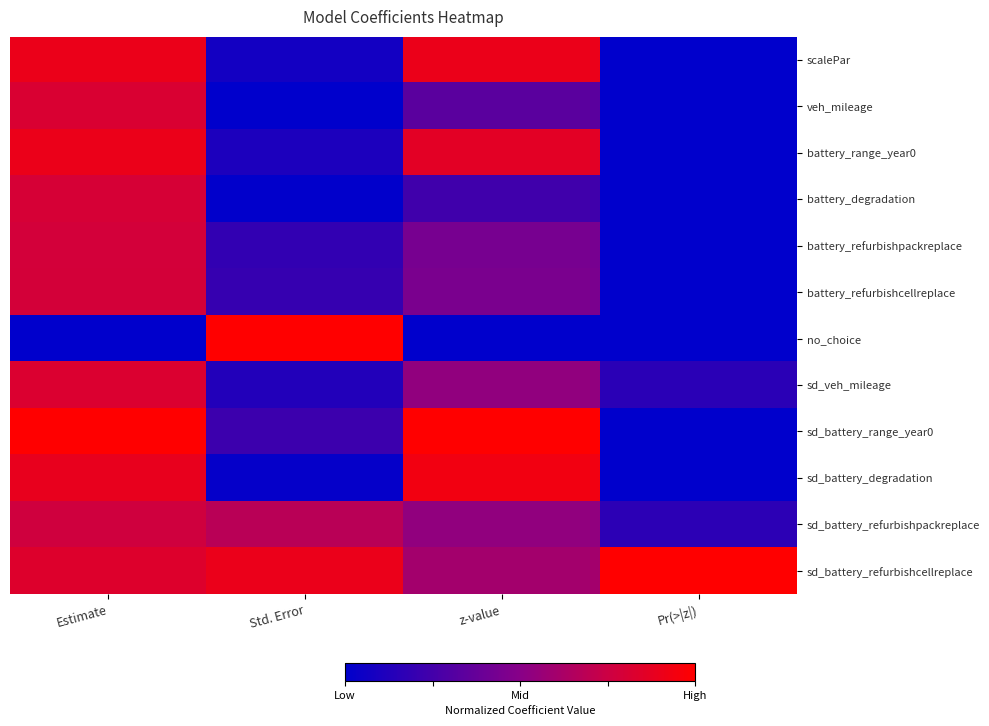

Count the number of categories in the chart.

4